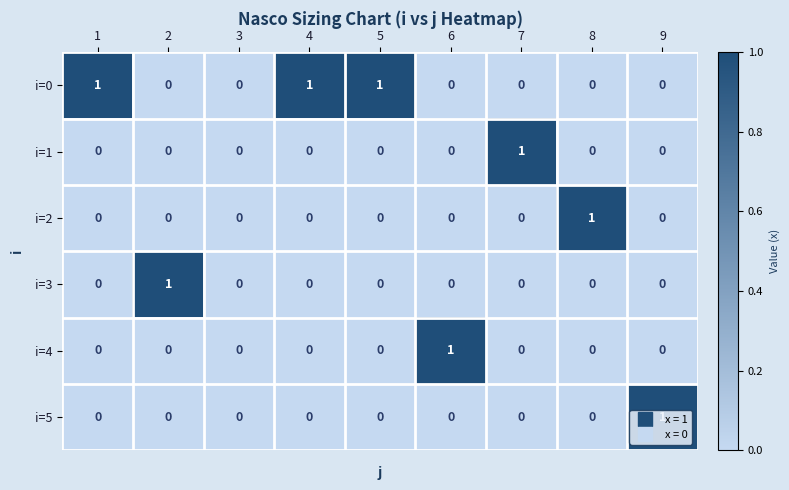

The i=5 series shows 0 at 5. True or false?

True